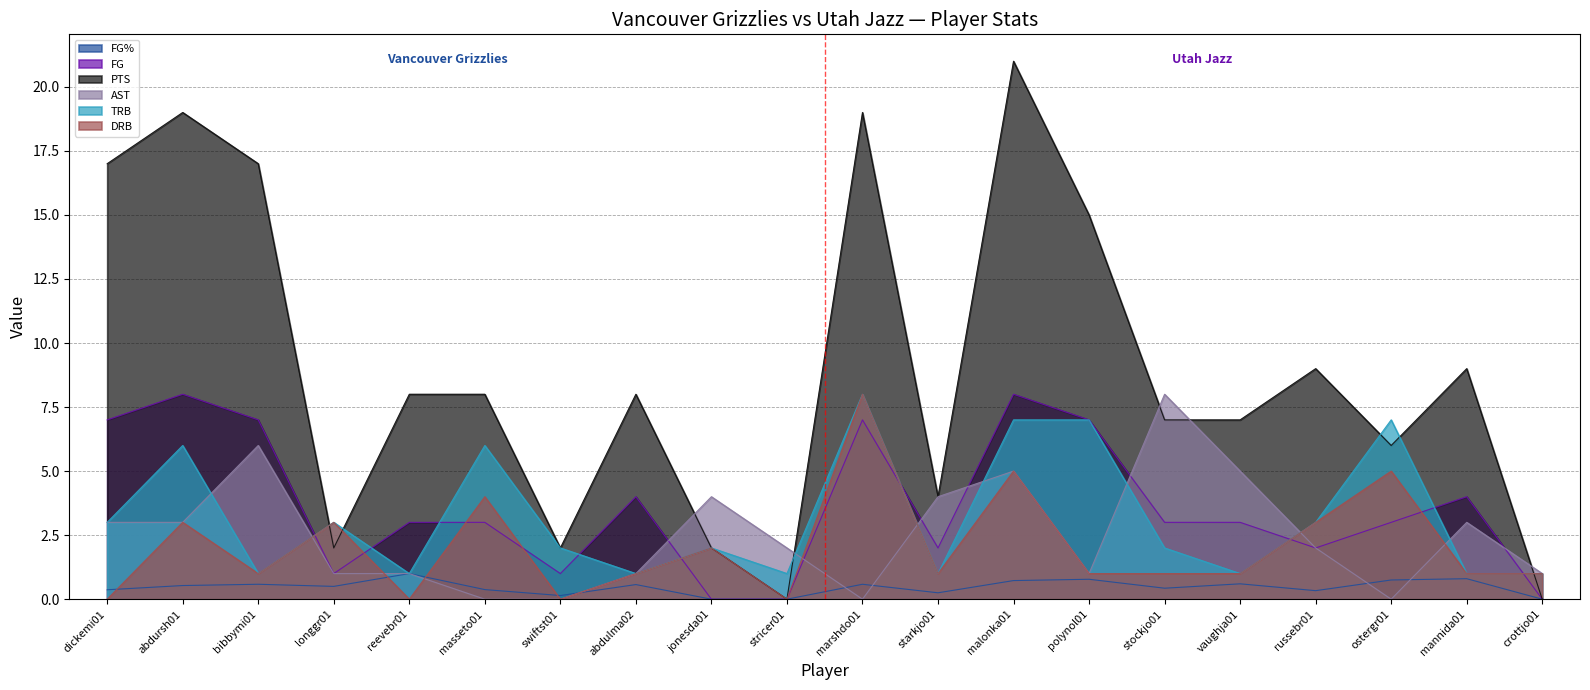

How many lines are shown in the chart?

6